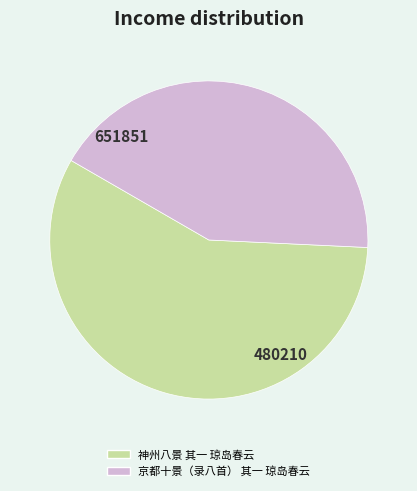

What is the smallest slice in the pie chart?

京都十景（录八首） 其一 琼岛春云